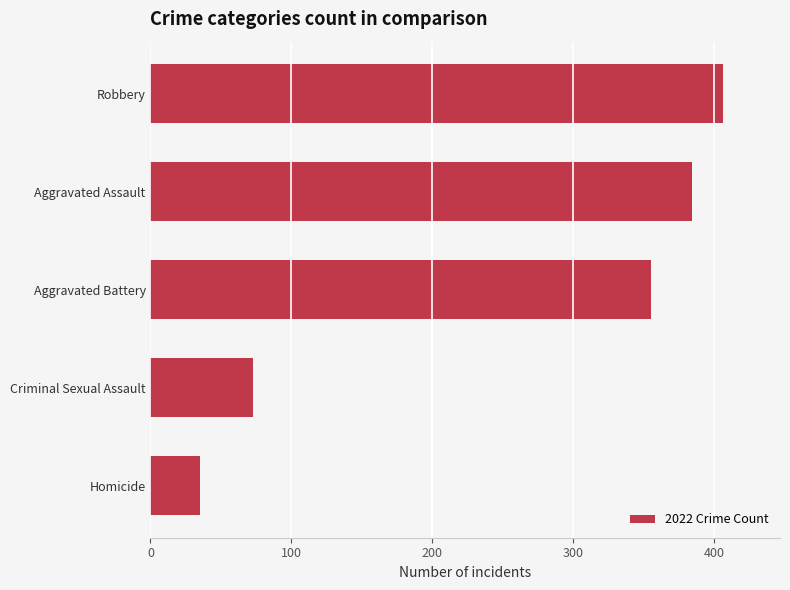

Reading bottom to top, what are all the values shown in this chart?

Homicide=35	Criminal Sexual Assault=73	Aggravated Battery=355	Aggravated Assault=384	Robbery=406